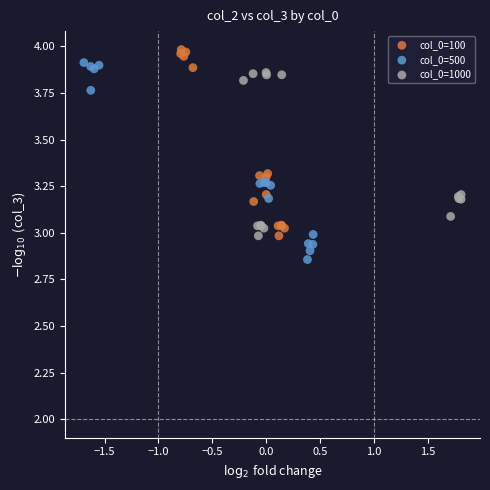

Which series reaches the minimum Y coordinate?

col_0=500